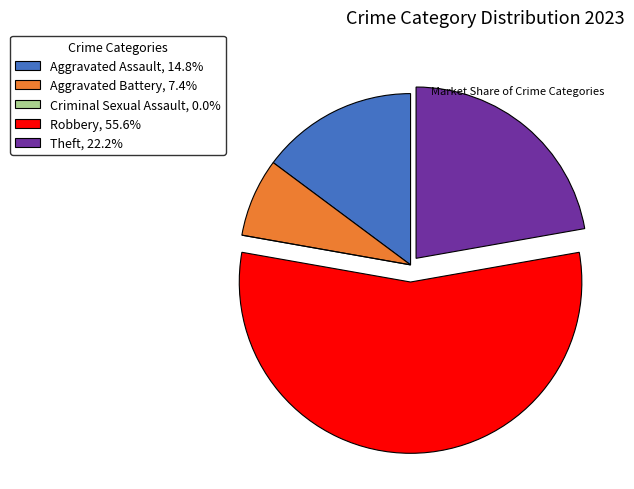

Does Robbery account for over 50% of the chart?

Yes